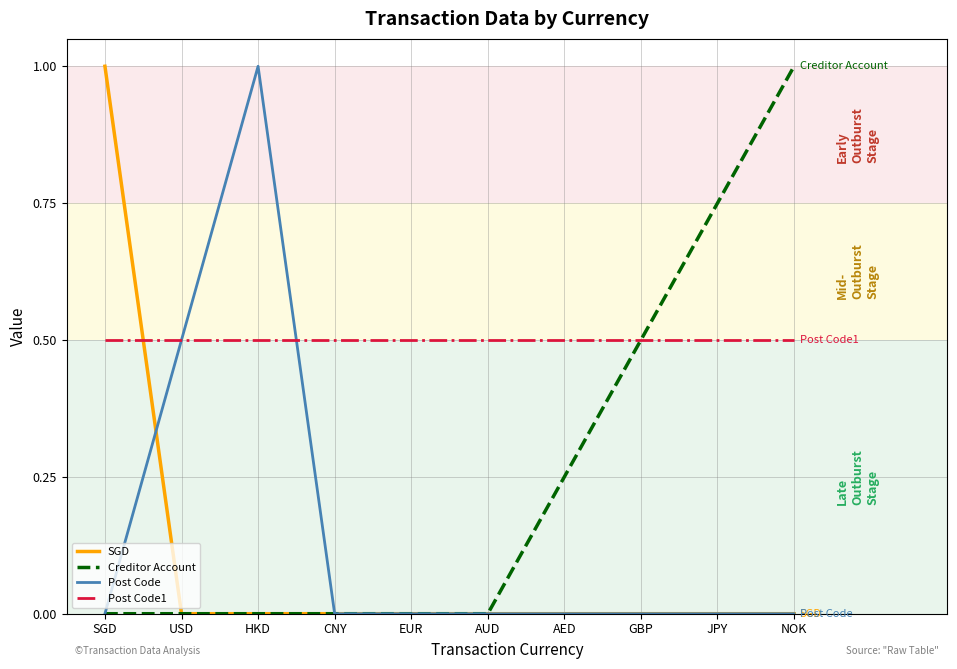

Is it true that Post Code equals 0.2 at HKD?

False